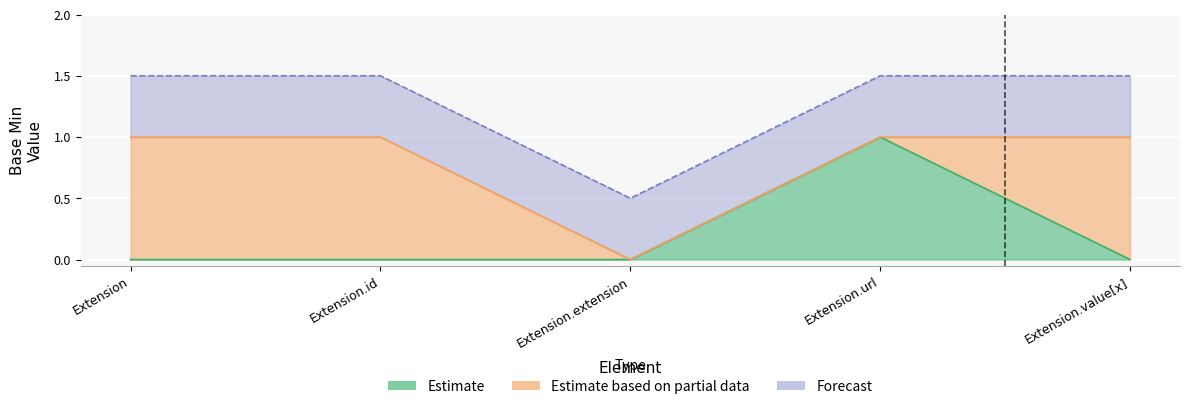

Where is Base Min upper nearest to the value 0?

Extension.extension